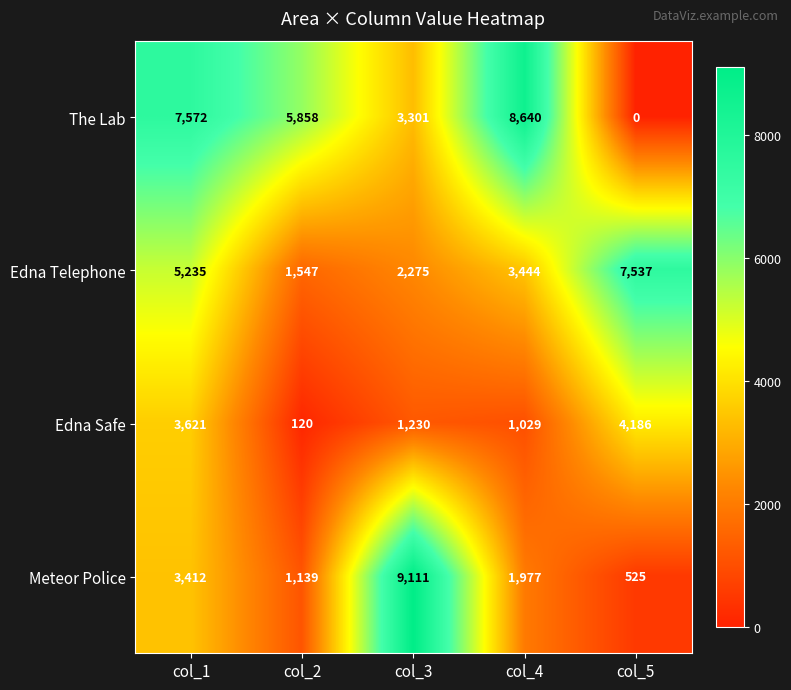

At how many categories does at least one series exceed 224?

5